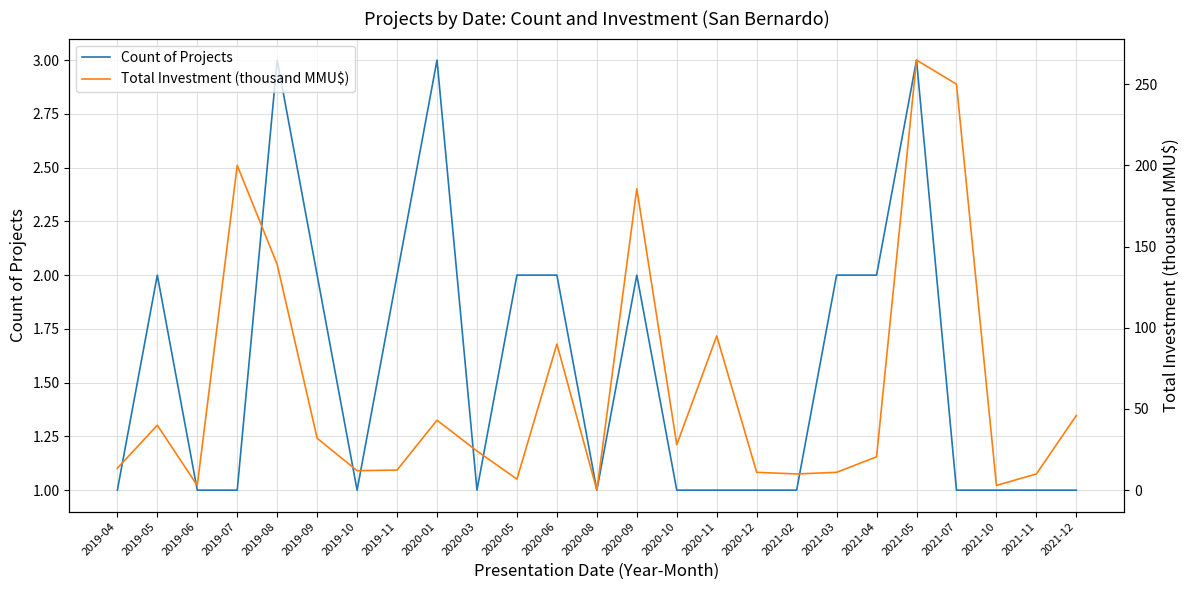

What position from the left is 2020-11?

16